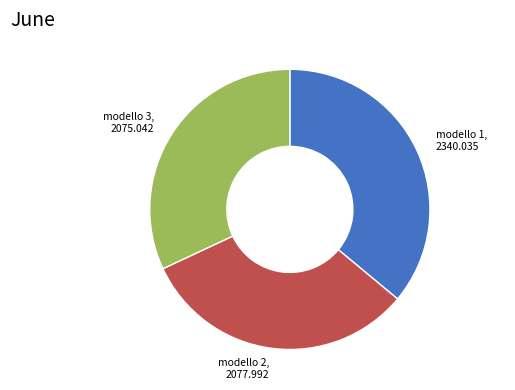

Count the number of slices in the pie.

3